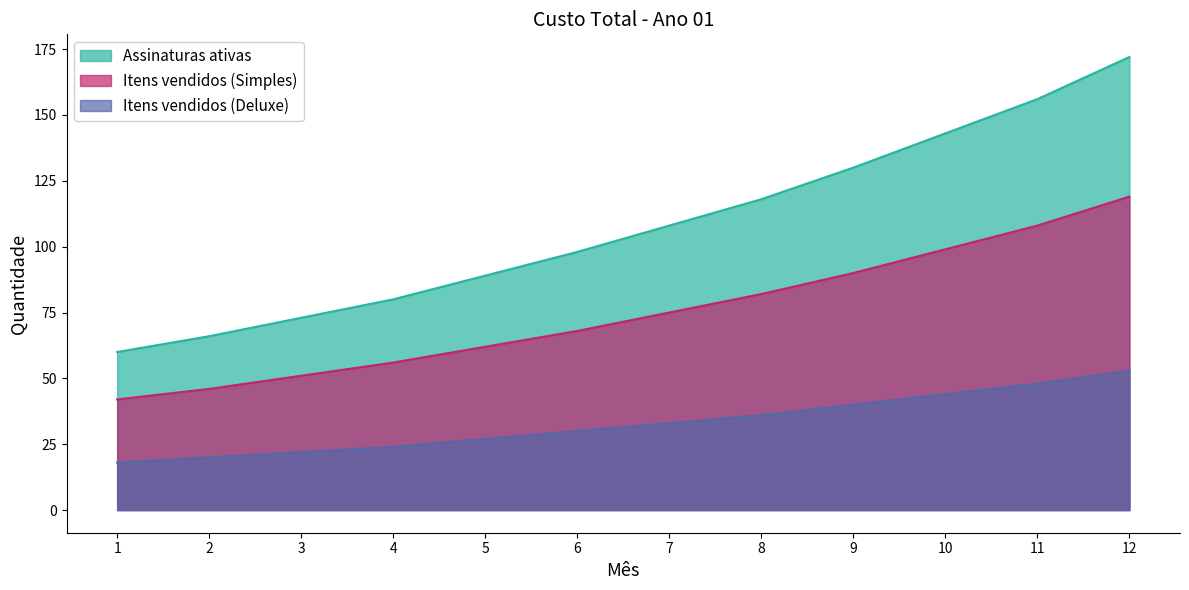

True or false: Itens vendidos (Deluxe) has more than 0 interior local peaks.

False